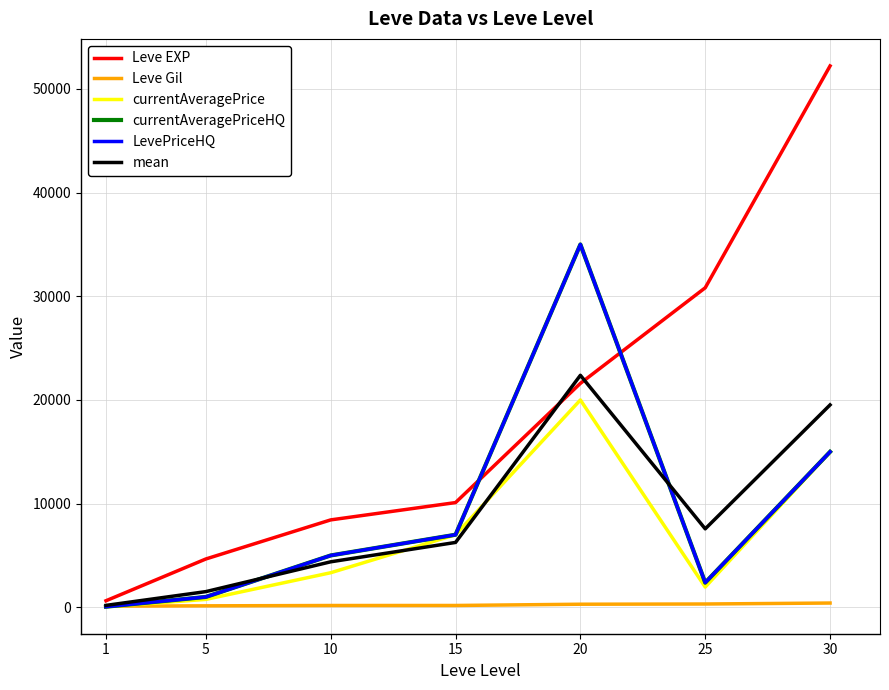

Does the chart display data point markers on the line(s)?

No